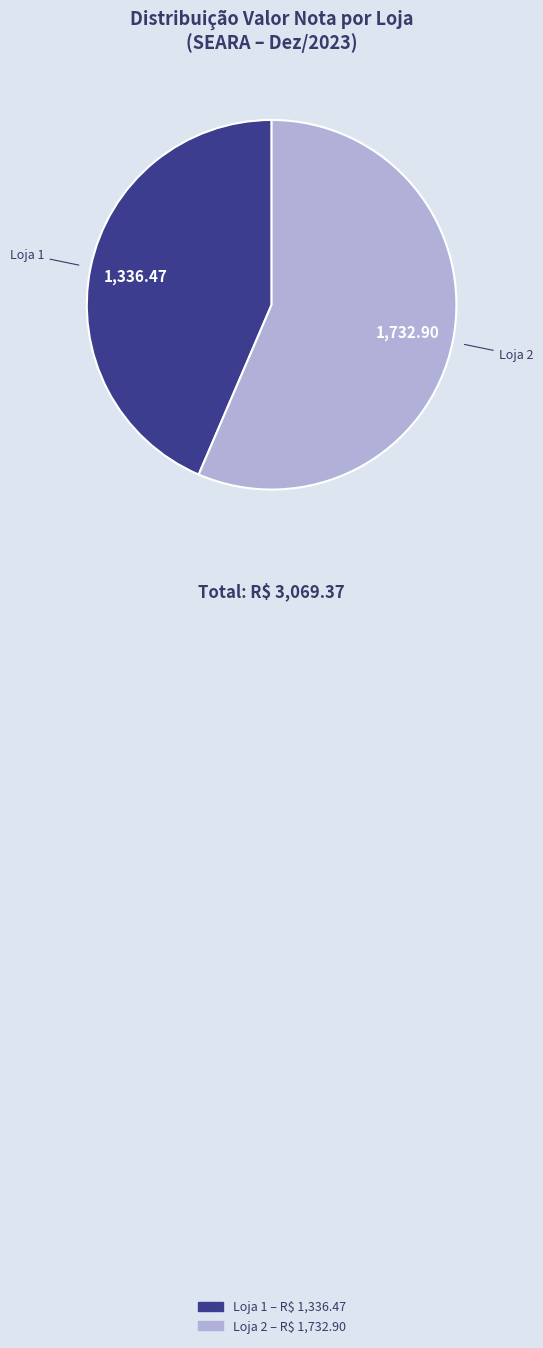

Rank the categories by value from lowest to highest.

Loja 1, Loja 2